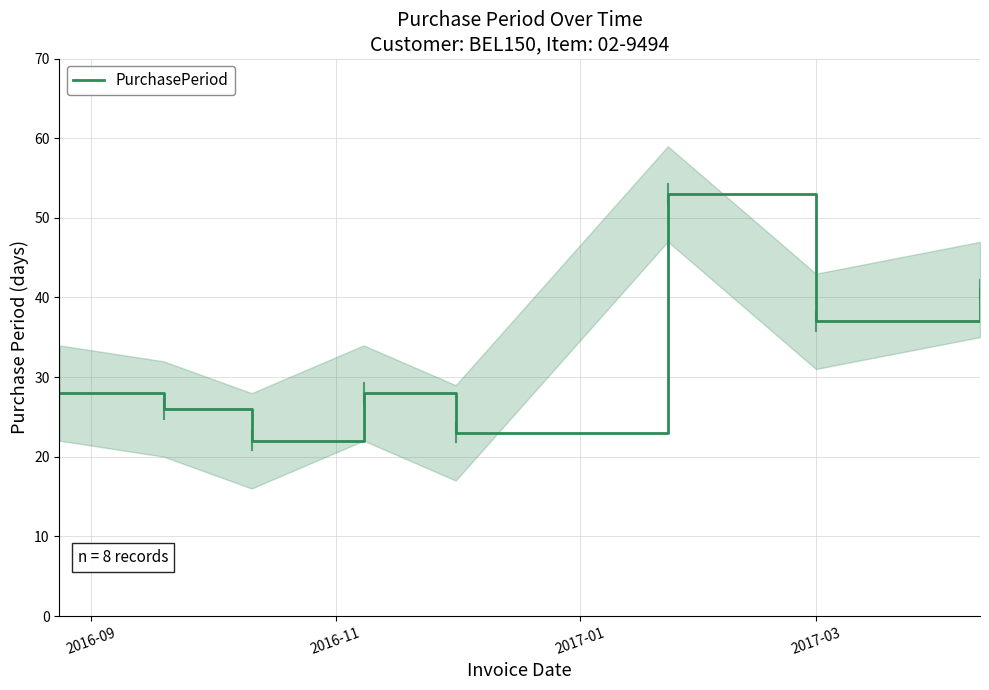

What is the highest value of the PurchasePeriod series?

53